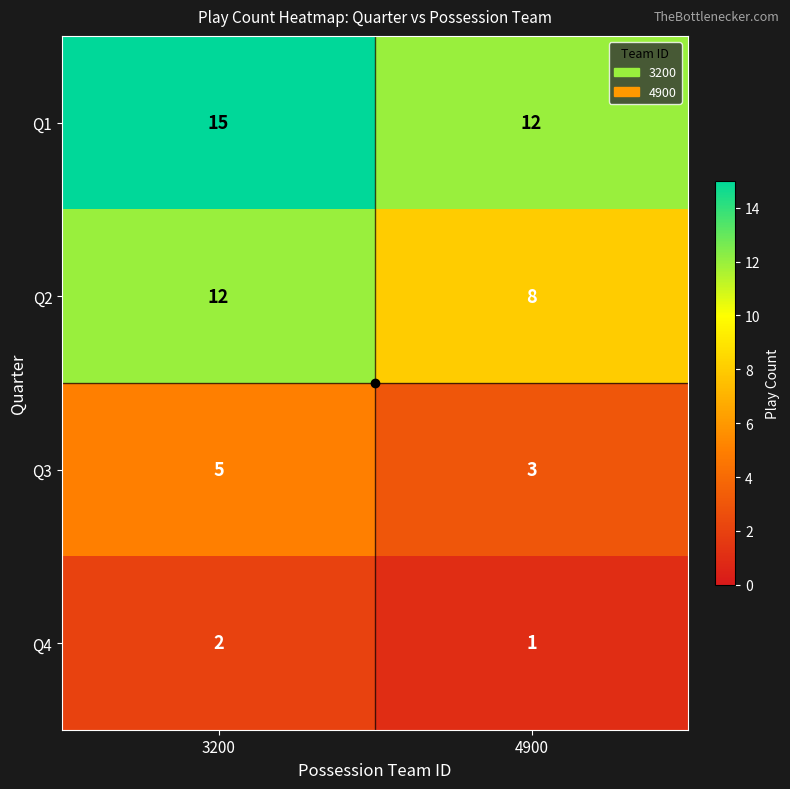

List the series in order of their overall mean, highest first.

Q1, Q2, Q3, Q4